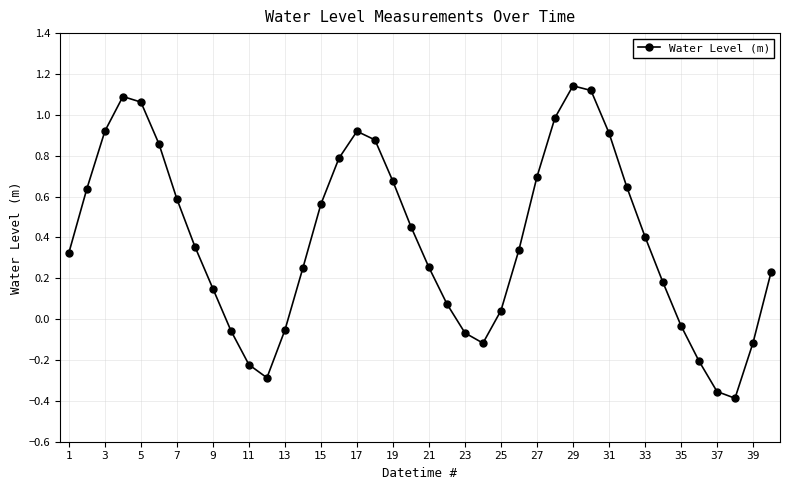

What is the sum of all values?

15.6